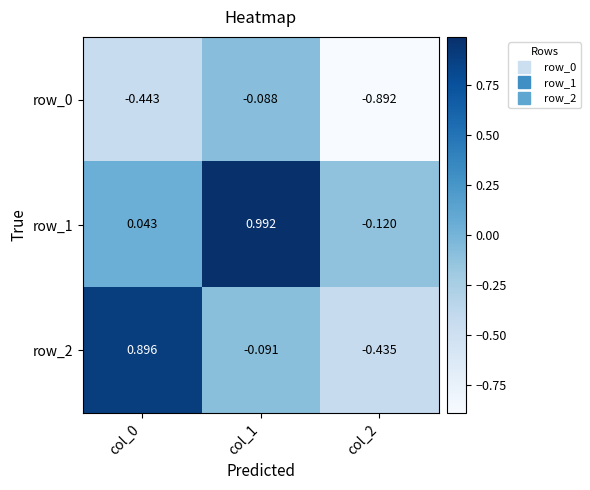

What is the sum of the row_2 values at col_0 and col_2?

0.5